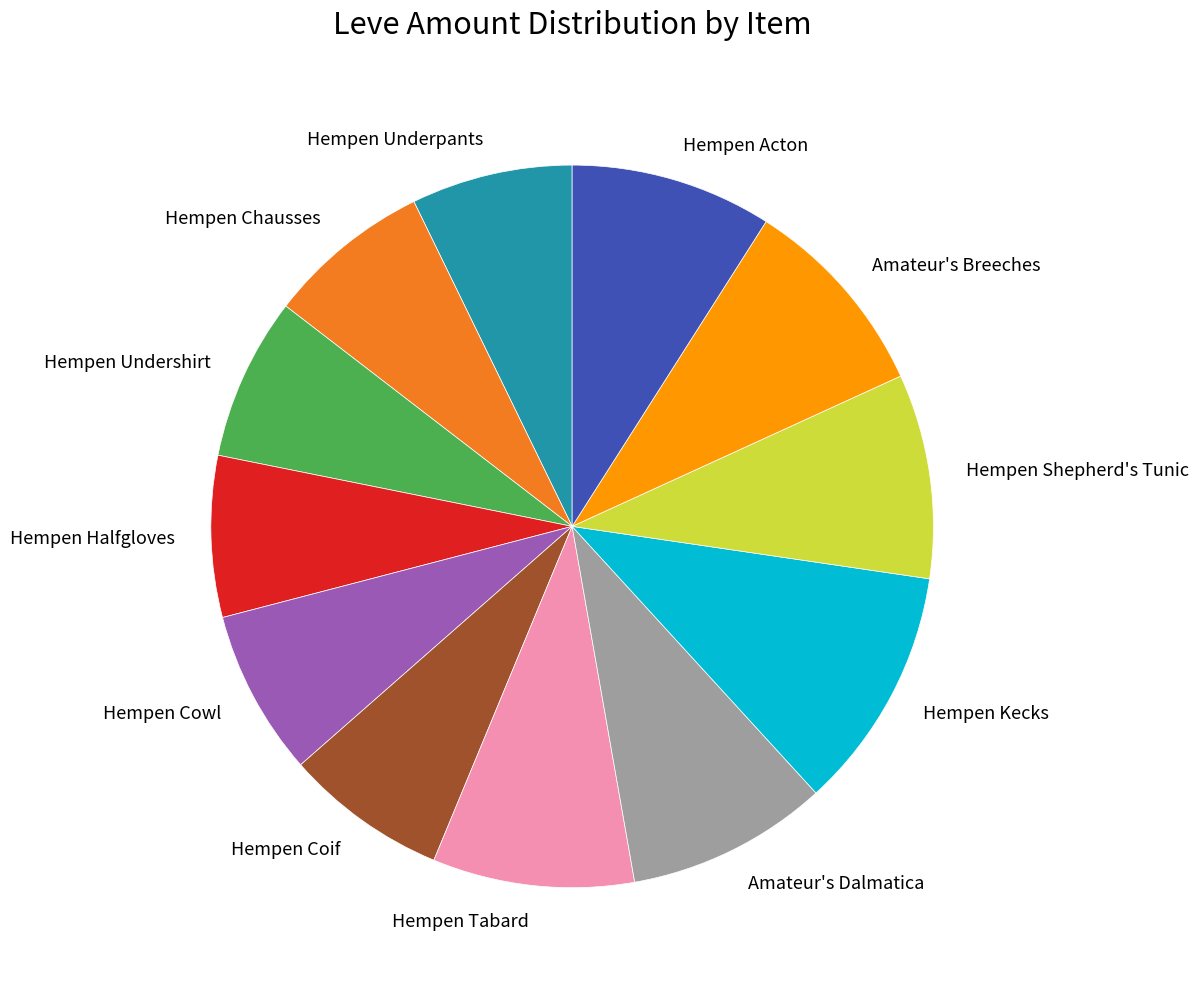

Between Hempen Kecks and Amateur's Breeches, which is larger?

Hempen Kecks